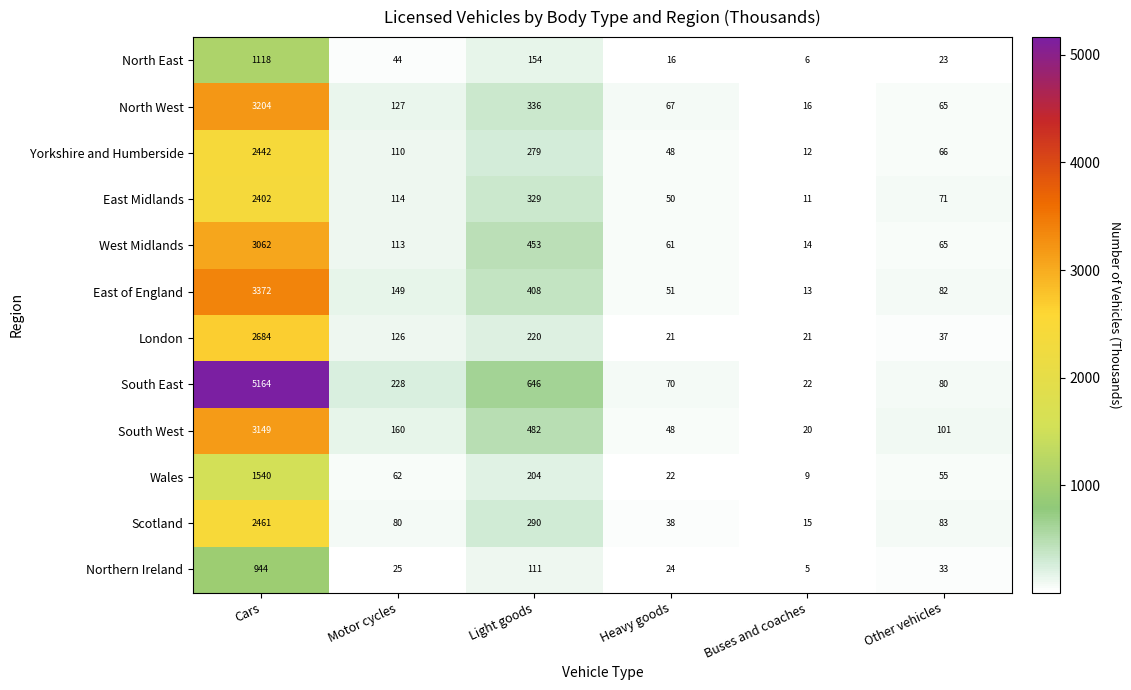

What is the sum of the North West values at Heavy goods and Motor cycles?

194